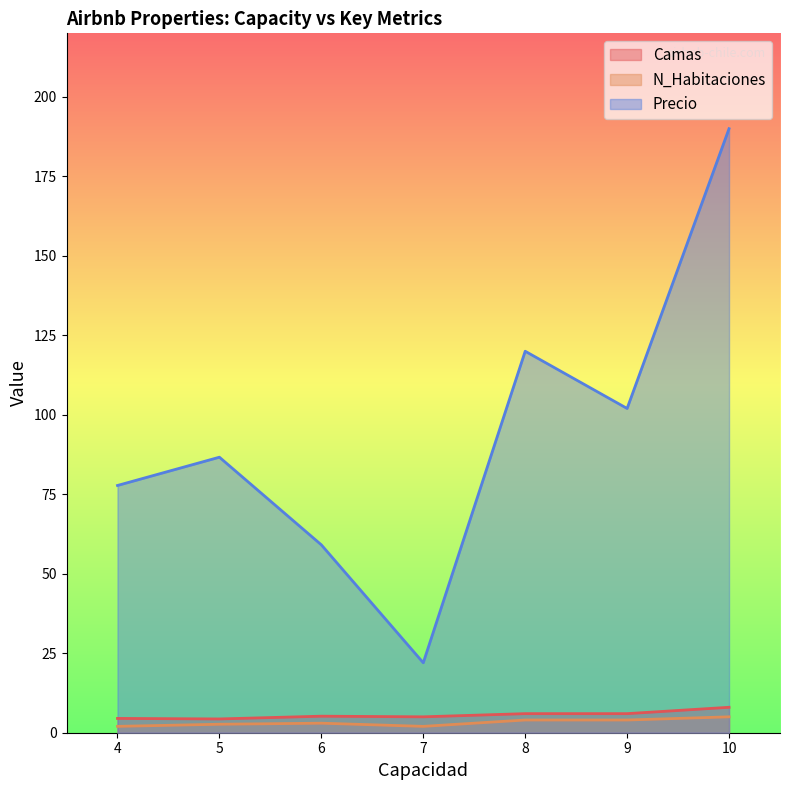

True or false: Camas and Precio intersect in this chart.

False